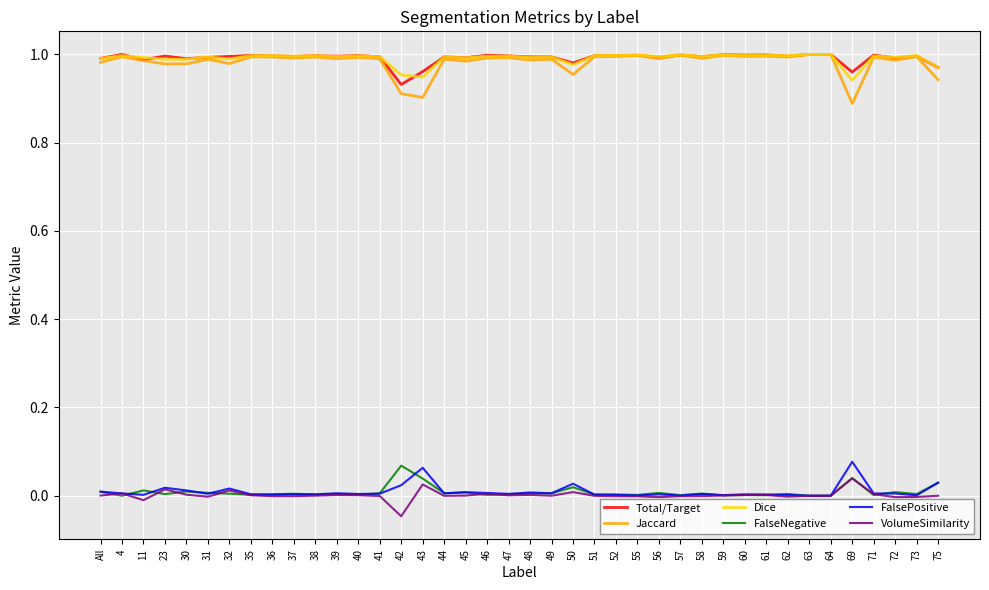

The value of Dice at 38 is 1.0. True or false?

True